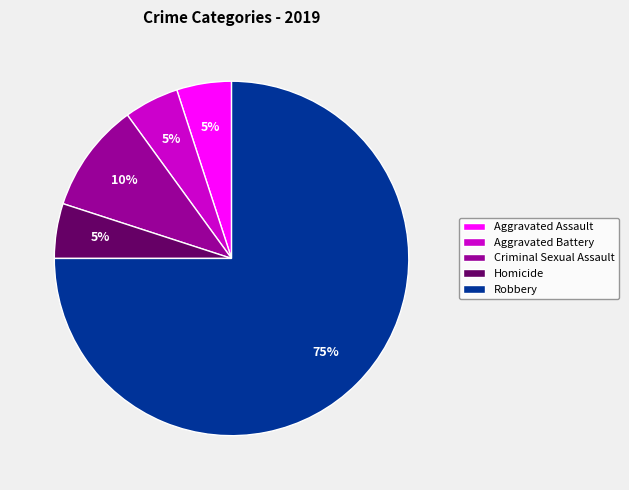

Is it true that Robbery is 80% of the pie?

False